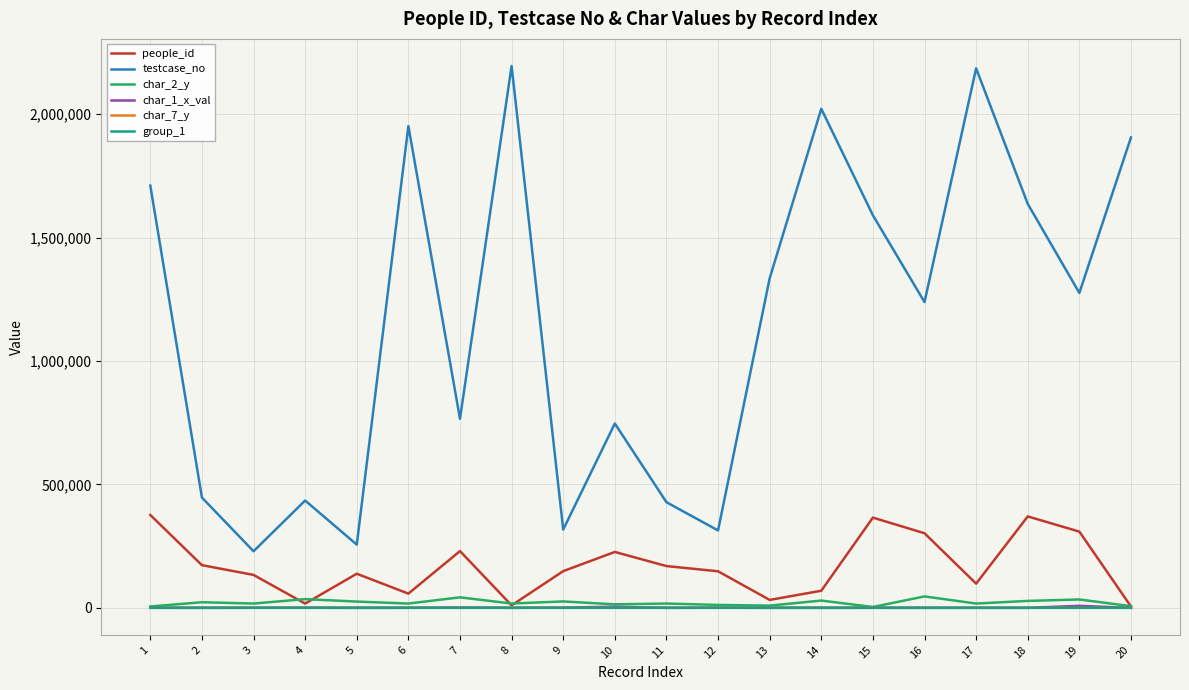

What is the maximum value for people_id?

375989